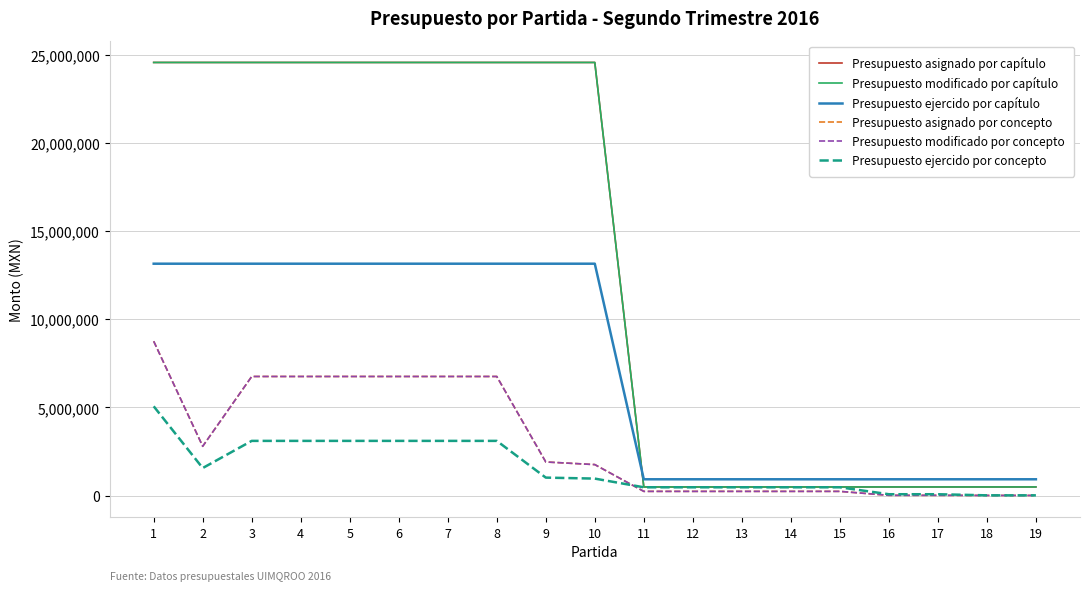

What is the difference between the Presupuesto modificado por capítulo values at 11 and 7?

24061132.7